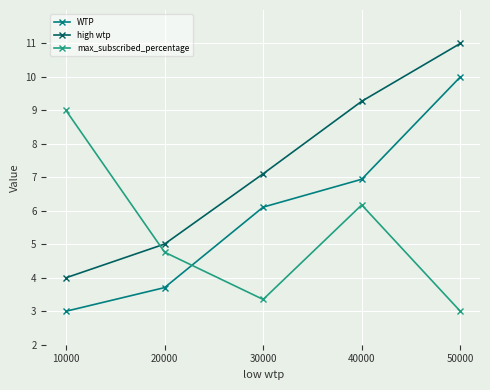

Is the value of max_subscribed_percentage at 30000 greater than the value of WTP at 20000?

No